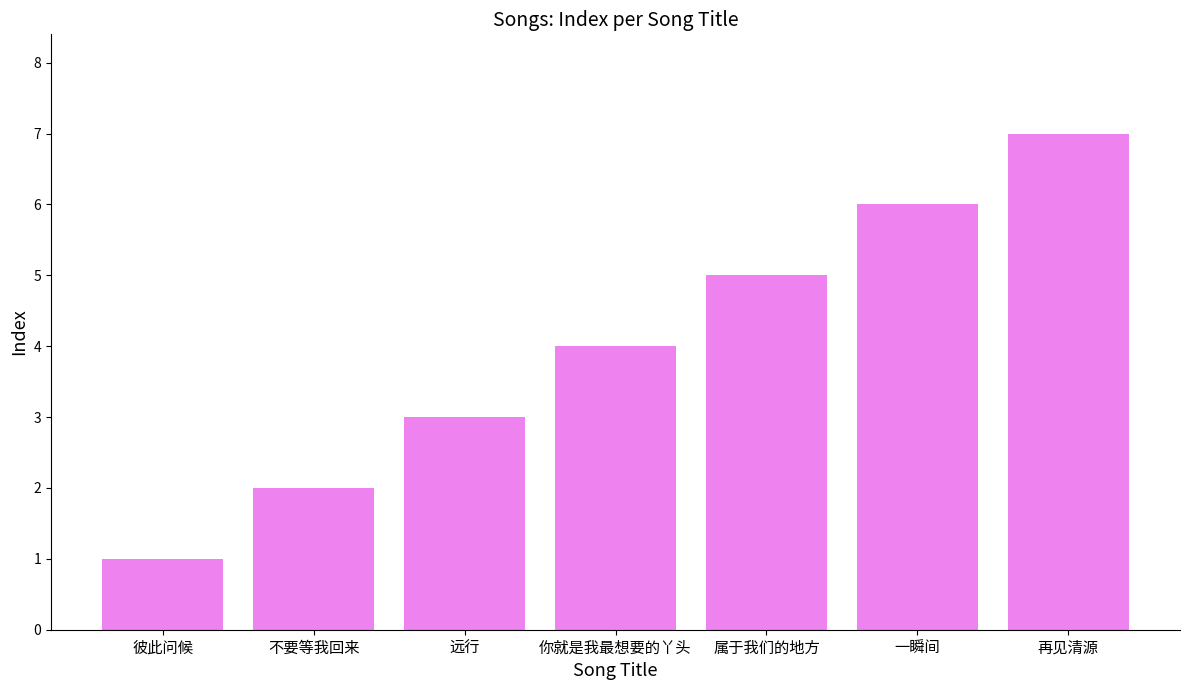

What is the difference between the values at 你就是我最想要的丫头 and 远行?

1